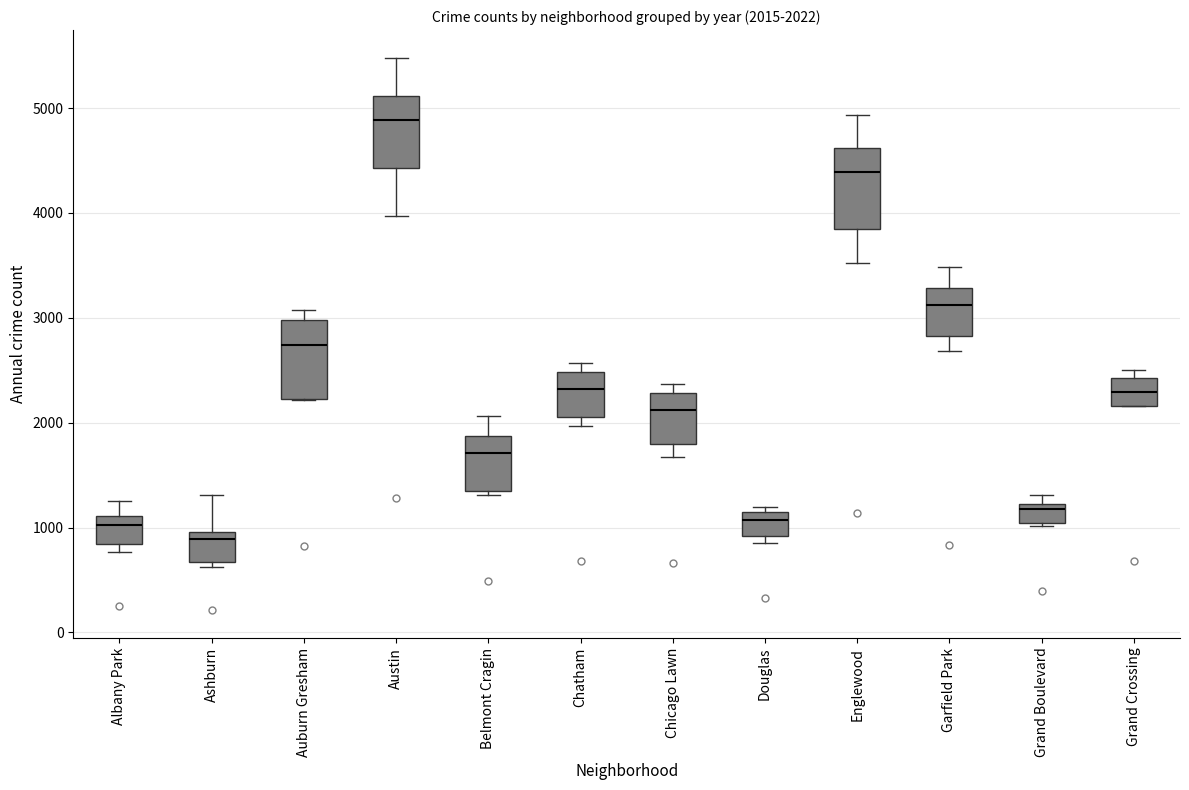

Which box has the highest median line?

Austin